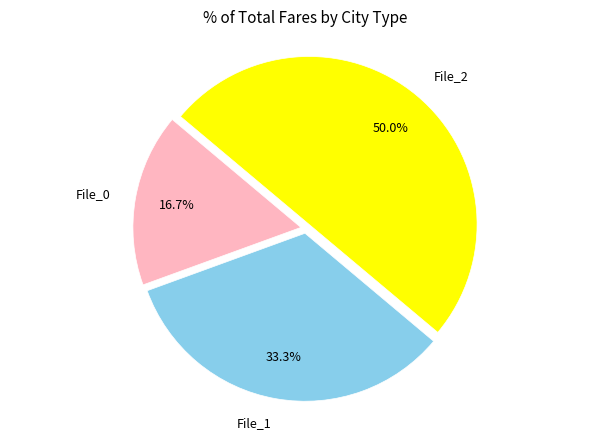

How many segments does this pie chart have?

3